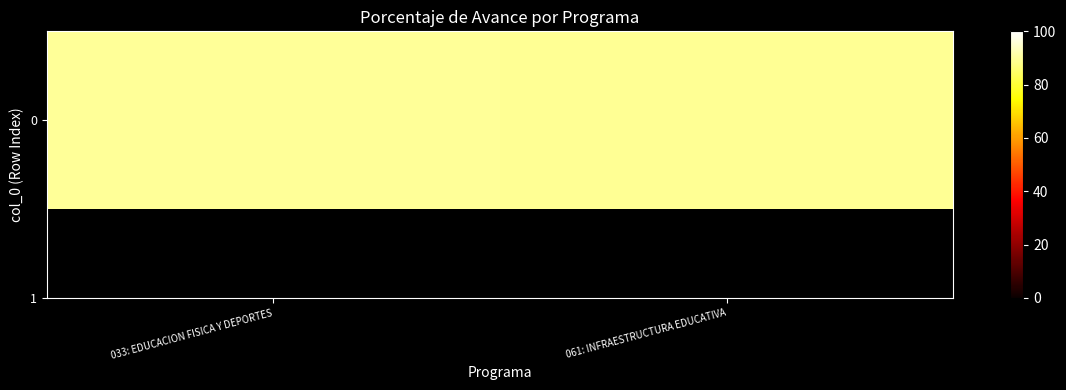

At which category does the chart reach its minimum across all series?

061: INFRAESTRUCTURA EDUCATIVA